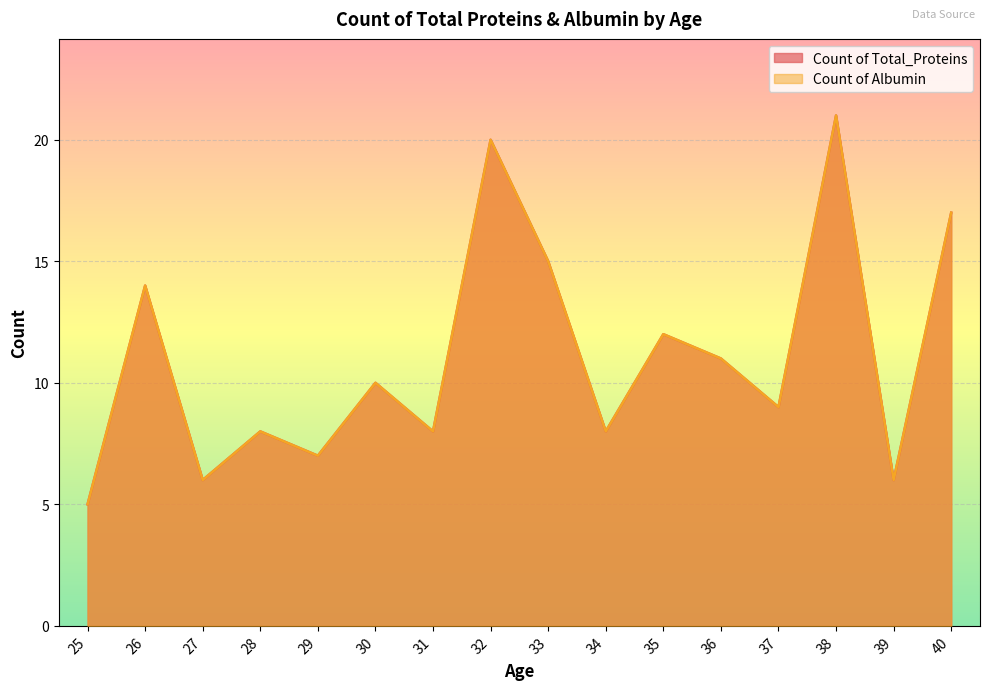

True or false: Count of Total_Proteins and Count of Albumin intersect in this chart.

False